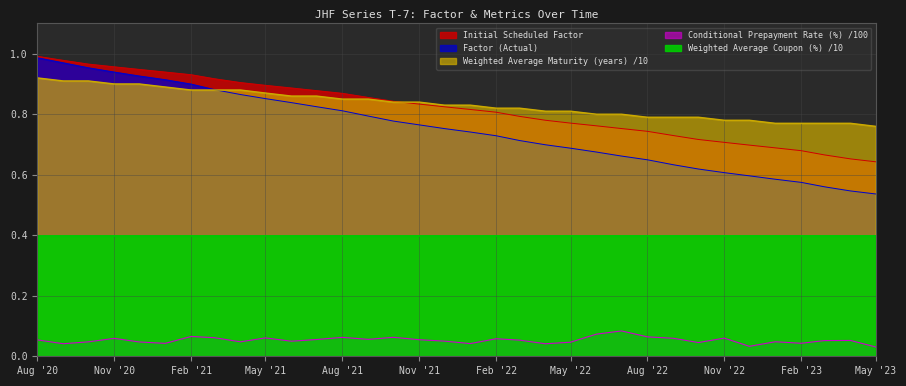

Does the chart have visible grid lines?

Yes